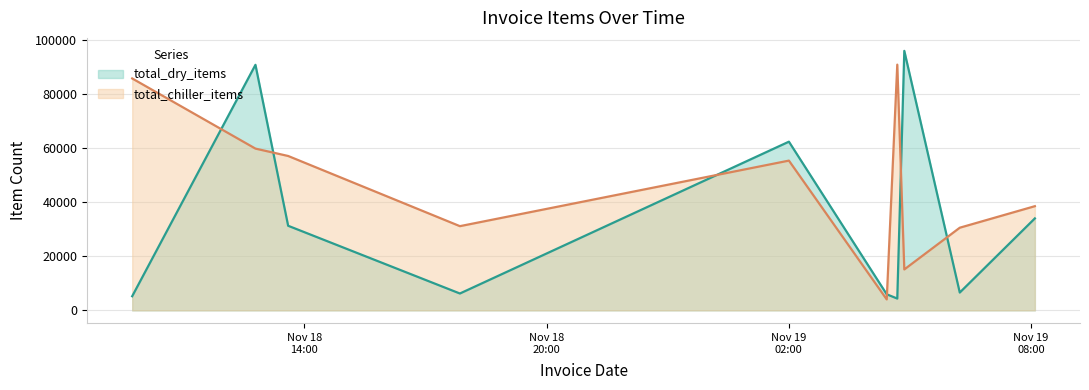

Reading left to right, transcribe all the data shown in this chart.

total_dry_items: 5235	90945	31334	6245	62478	5952	4373	96113	6600	34060
total_chiller_items: 85895	59912	57180	31189	55465	4055	91013	15158	30613	38587